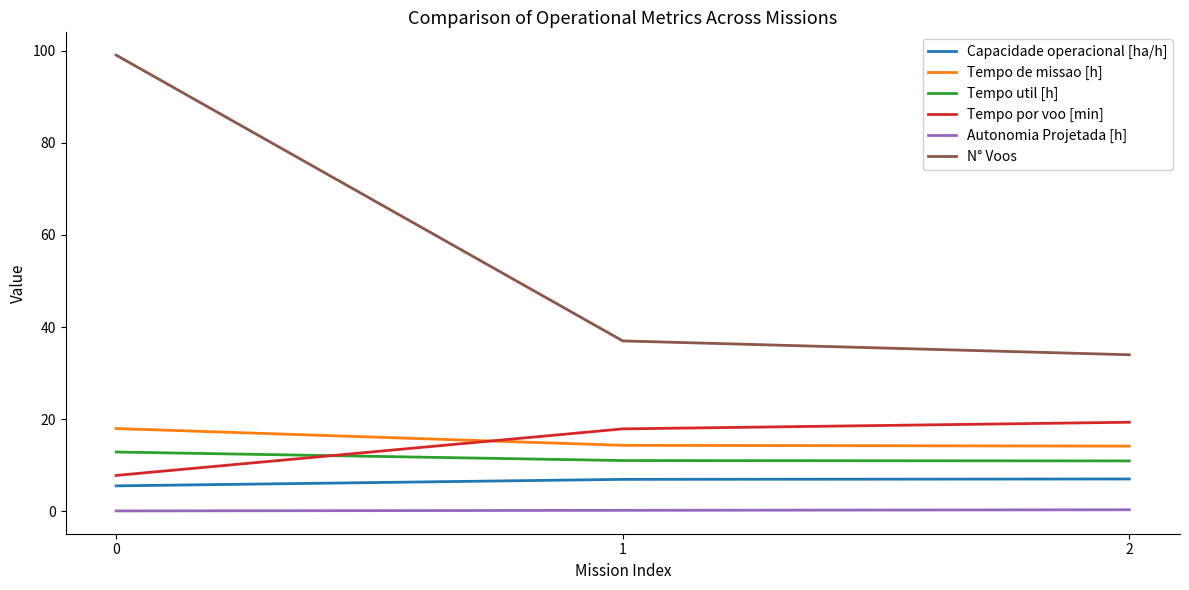

What is the smallest value displayed?

0.1